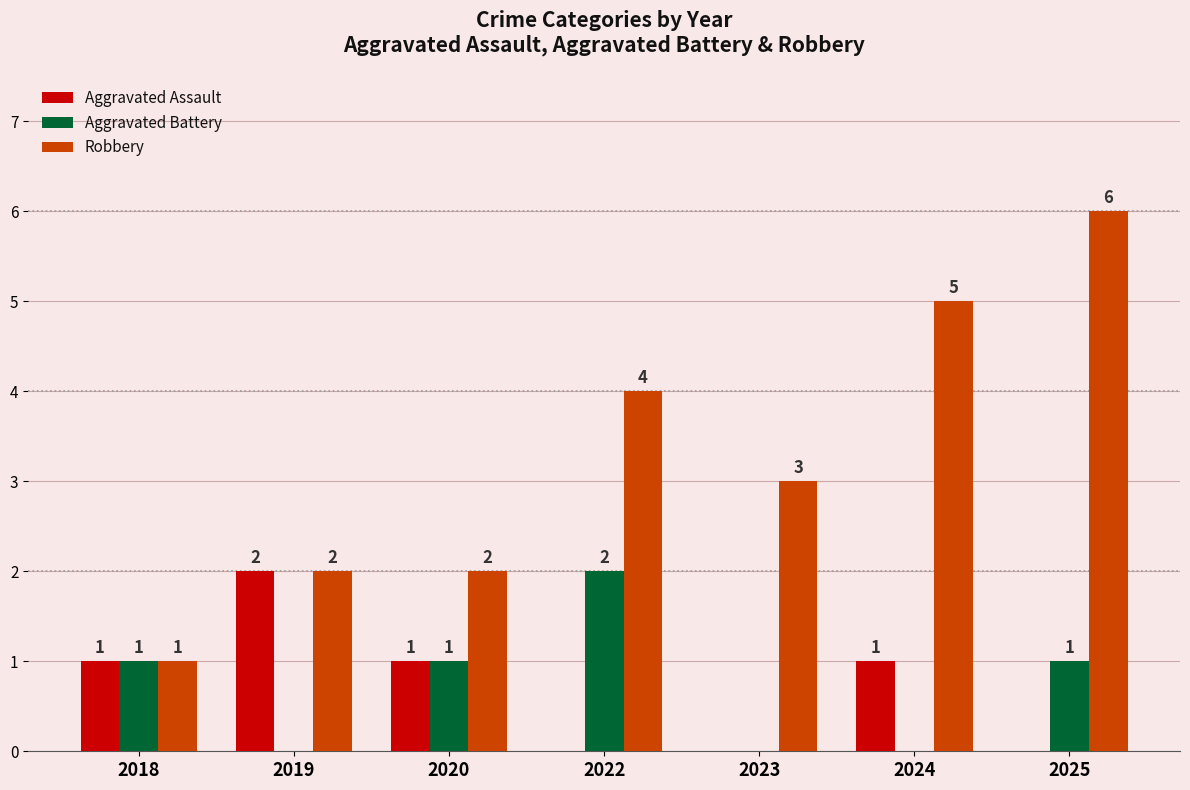

What is the sum of all Aggravated Battery values?

5